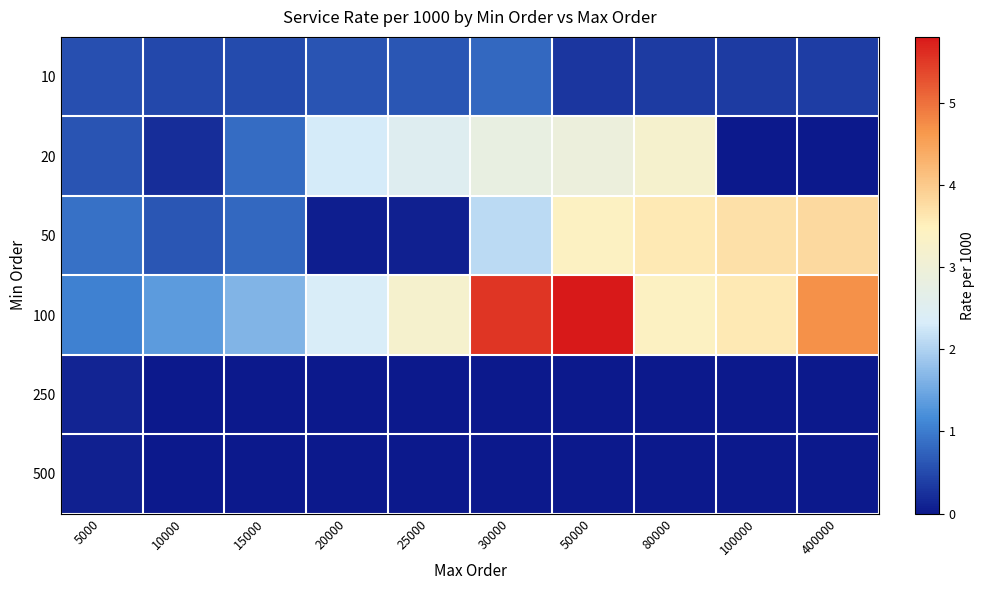

Rank the series at 80000 from lowest to highest value.

250, 500, 10, 20, 100, 50